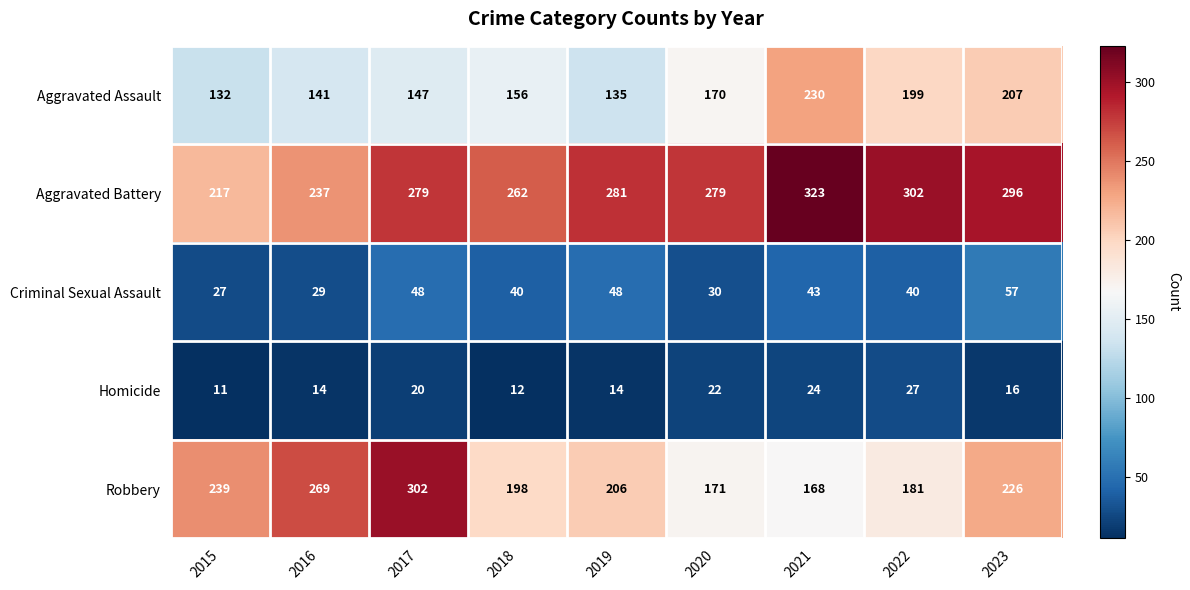

True or false: Robbery has a value of 181 at 2022.

True